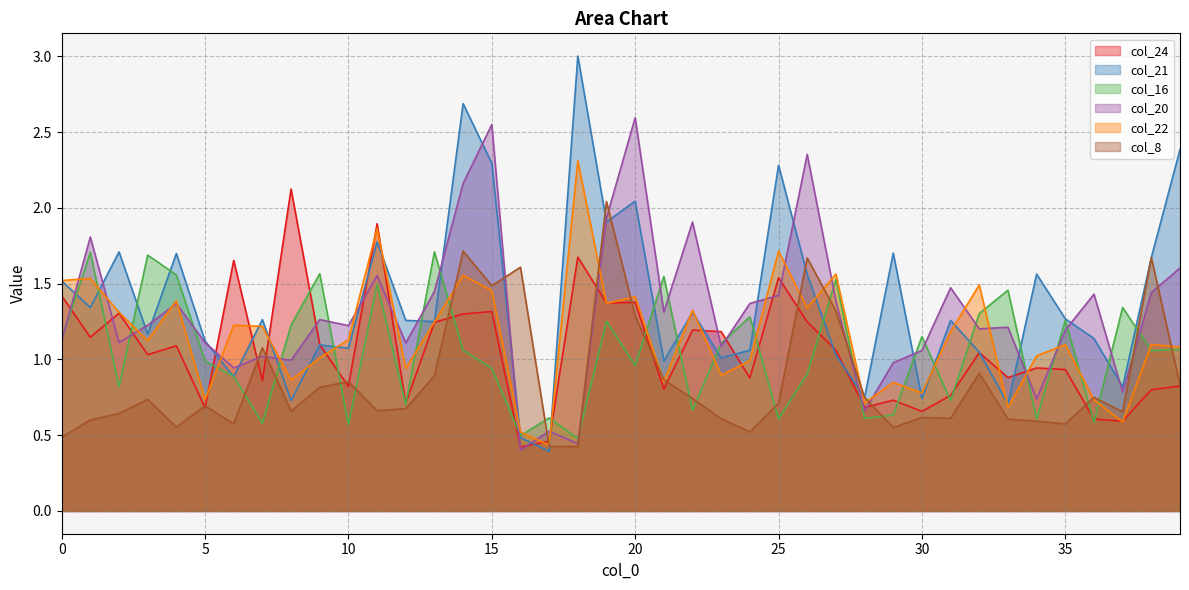

What is the sum of the col_16 values at 16 and 12?

1.2